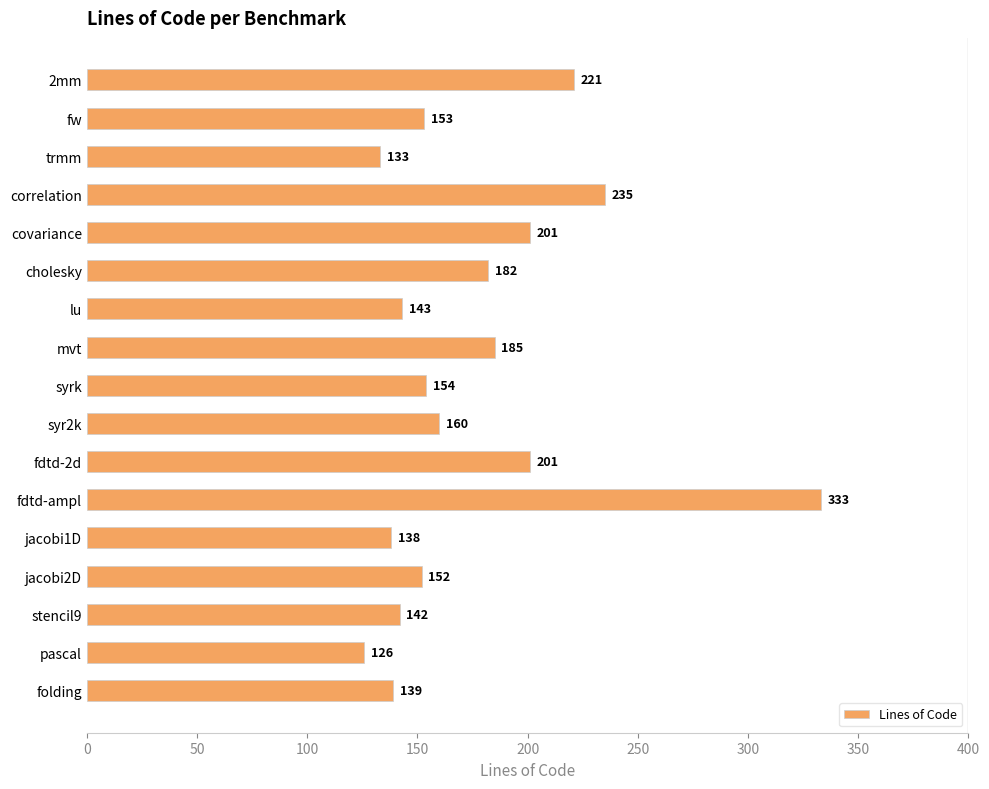

What is the difference between the second highest and second lowest values?

102